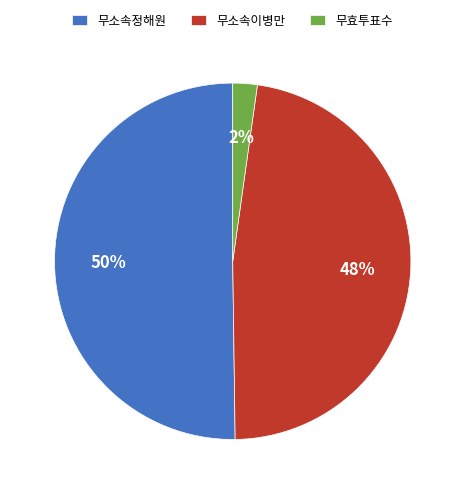

To the nearest percent, what is the average slice percentage?

33%